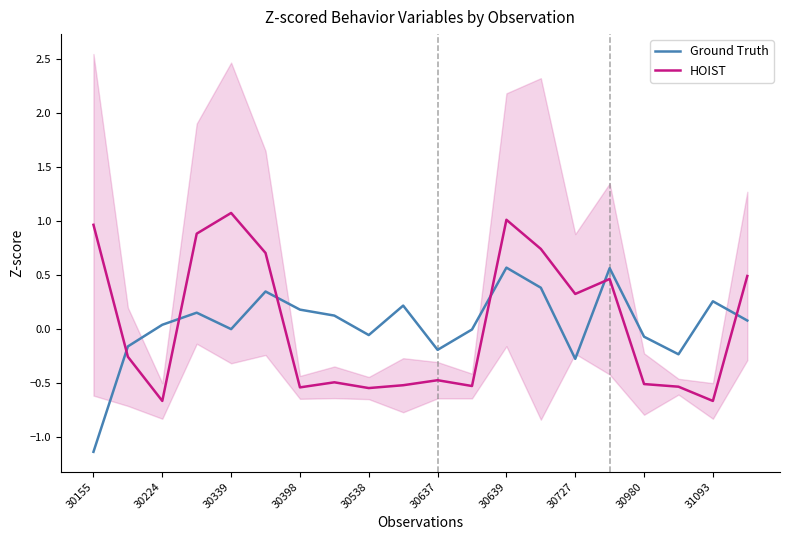

In Ground Truth, how many points are lower than both neighbors (excluding endpoints)?

5